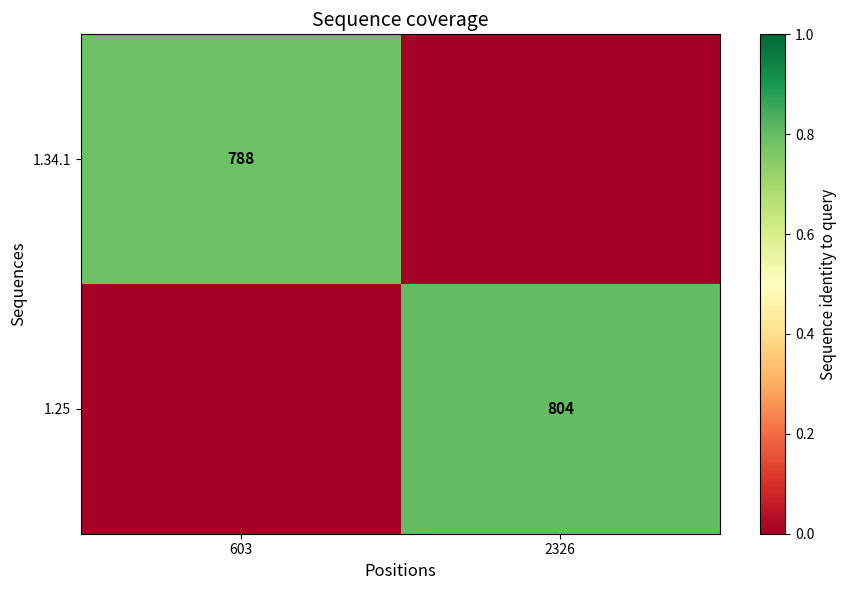

The value of 1.34.1 at 603 is 788. True or false?

True